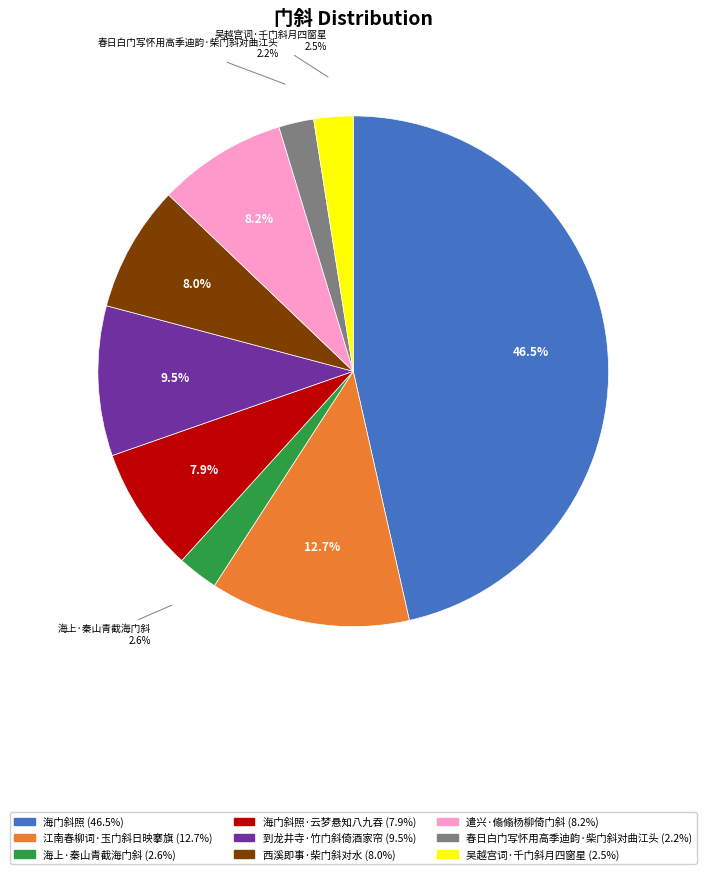

Is there a majority slice in this chart?

No